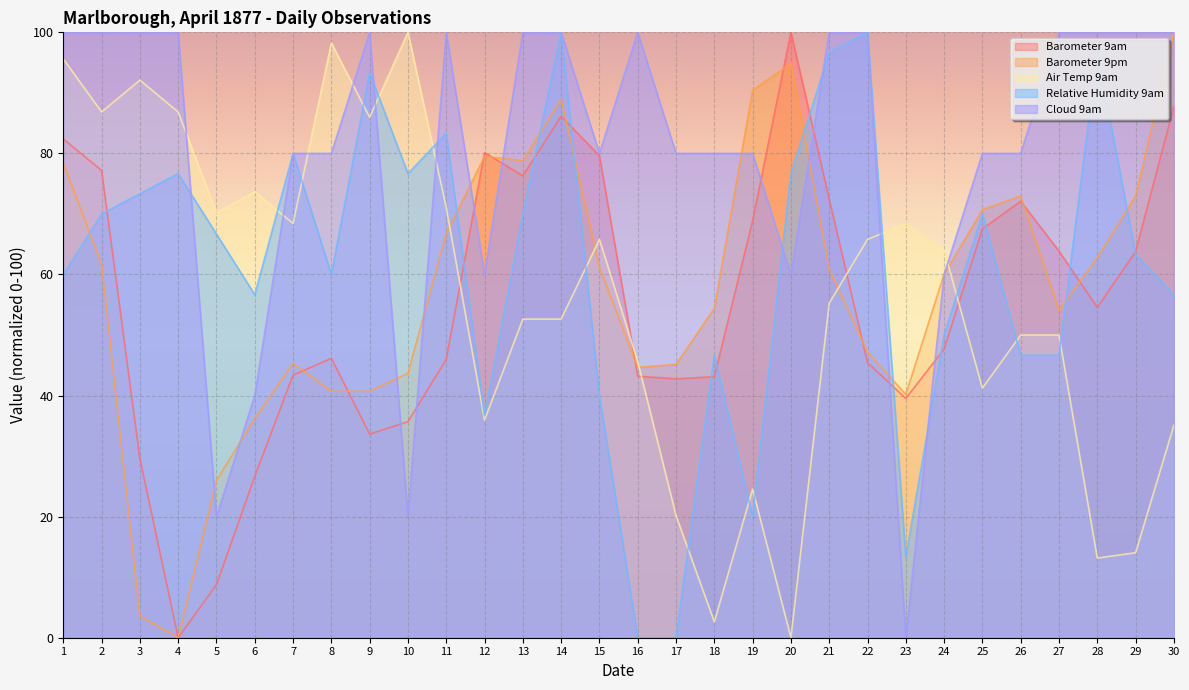

What is the total value across all series at 2?

395.8